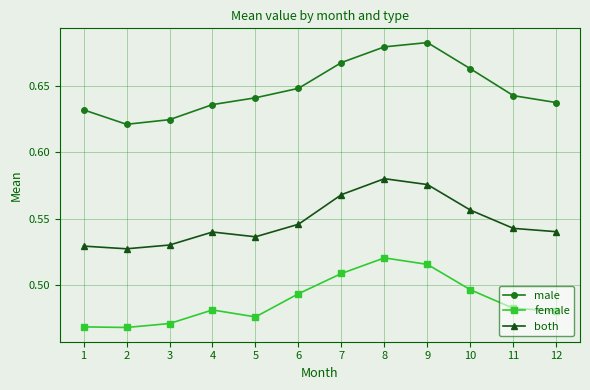

What is the sum of all male values?

7.8